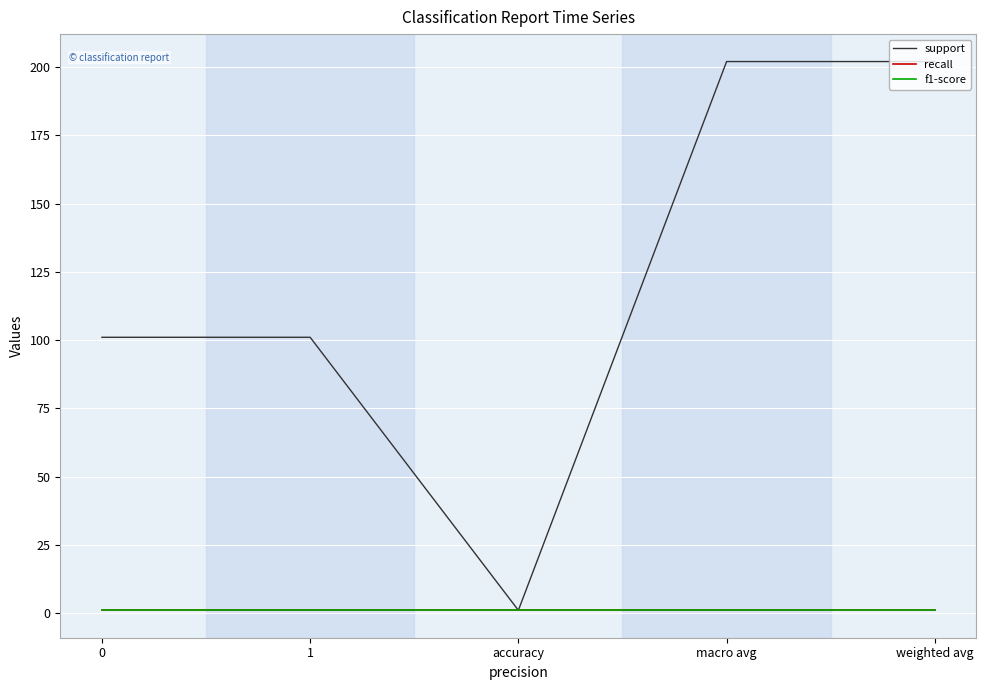

Does the chart have visible grid lines?

Yes